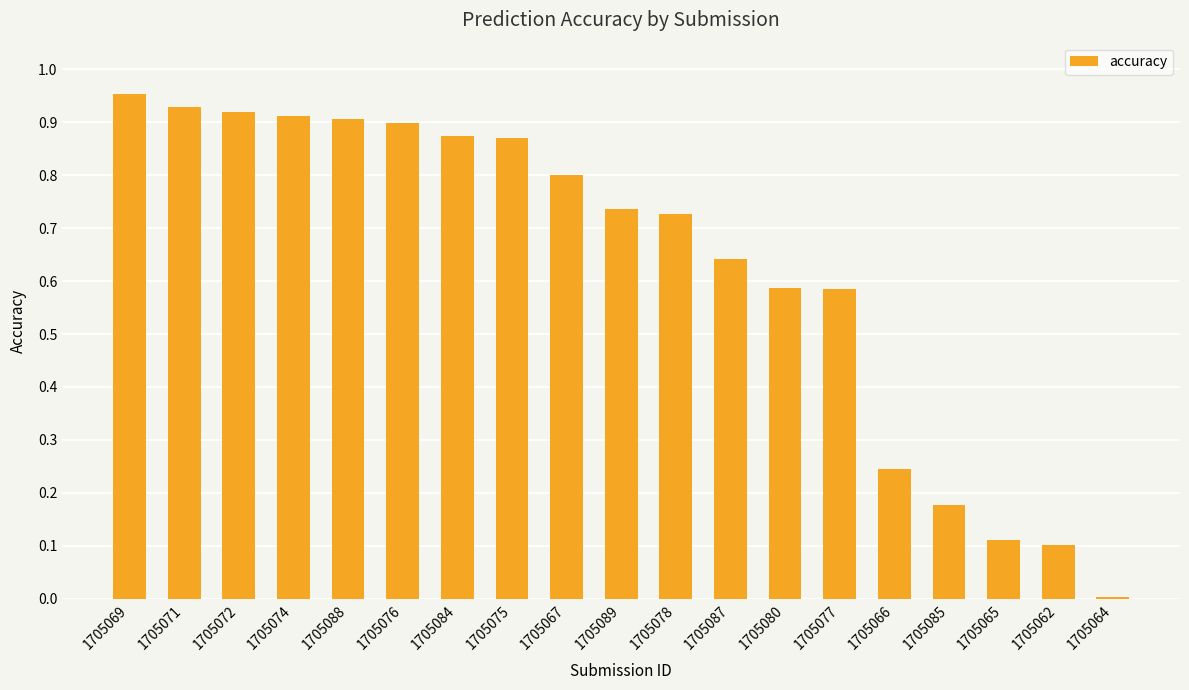

Between 1705080 and 1705084, which is larger?

1705084